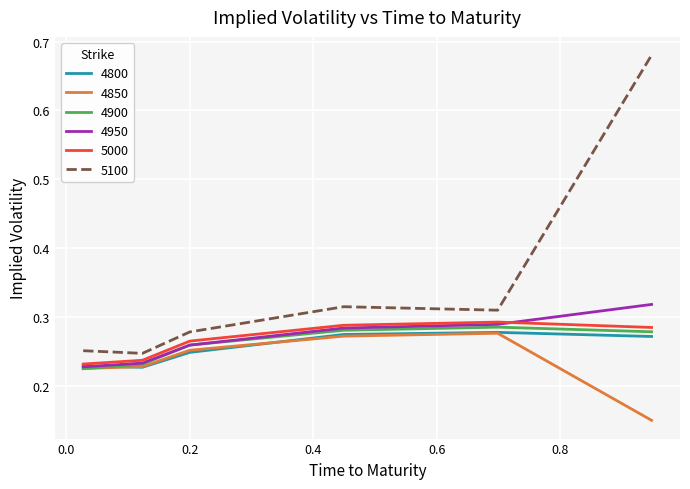

True or false: 4800 and 5100 intersect in this chart.

False